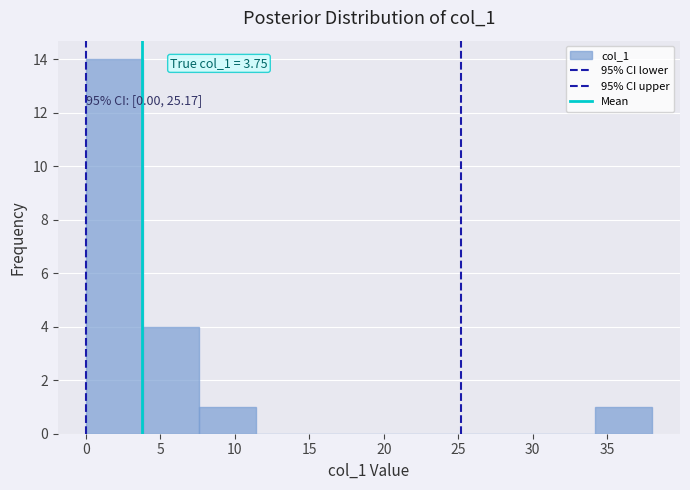

Over which range of the x-axis is the bar tallest?

0.0 to 3.8